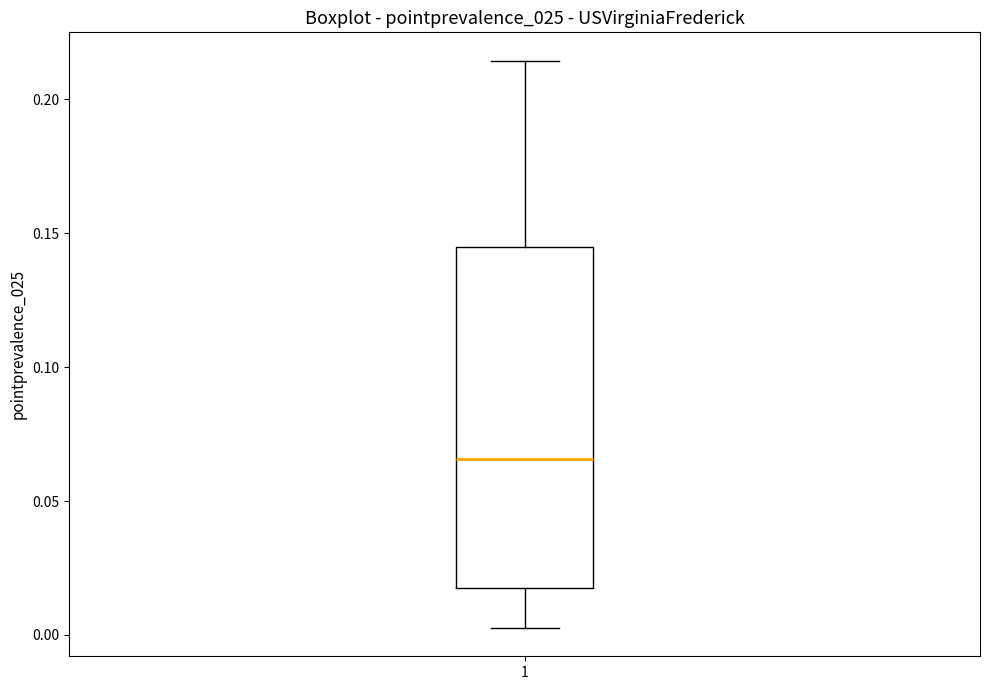

Transcribe this box plot: give where the median line is, the range the box spans, and where the two whiskers end, as read against the y-axis. The values are not printed on the chart, so give them approximately, as read against the axis.

median 0.065, box 0.020 to 0.145, whiskers 0.005 to 0.215